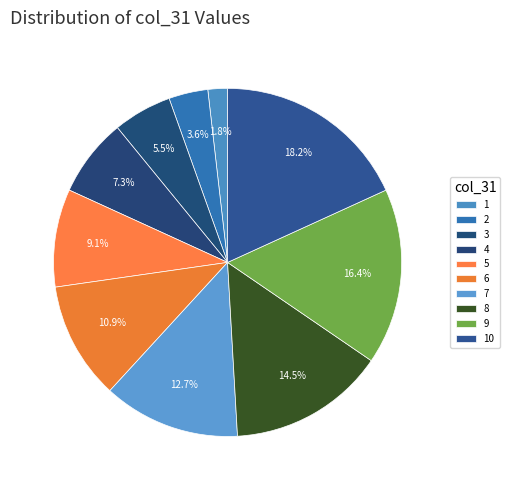

Is there a majority slice in this chart?

No